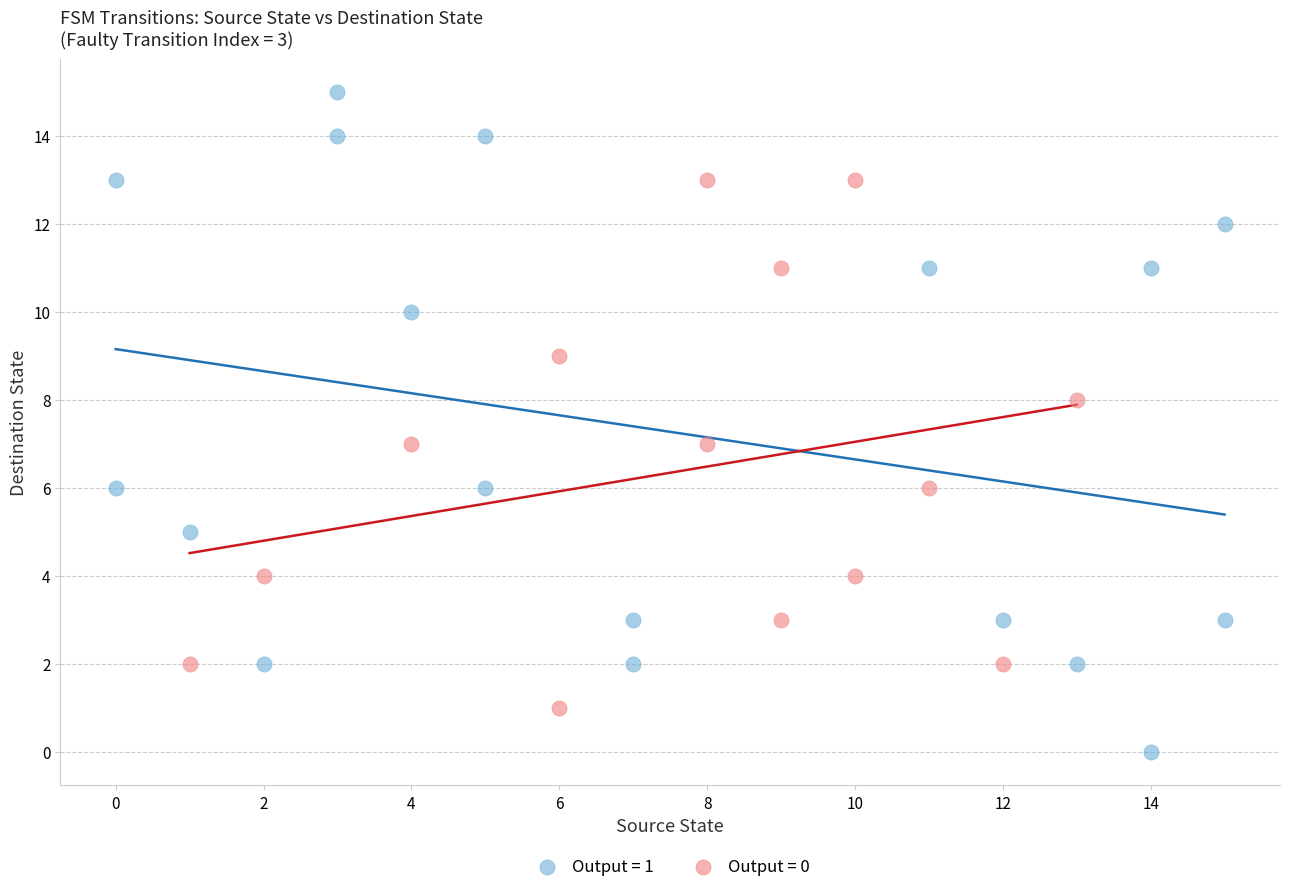

Which series reaches the minimum Y coordinate?

Output = 1